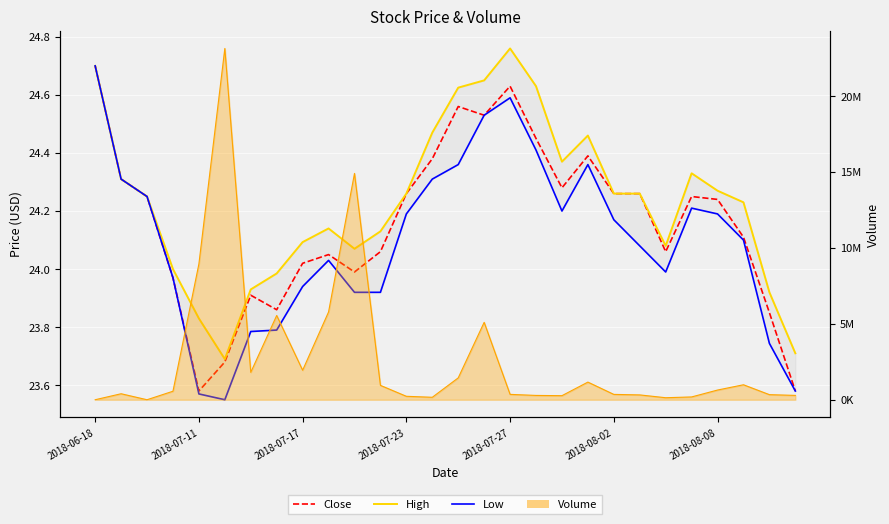

What is the highest value of the High series?

24.8